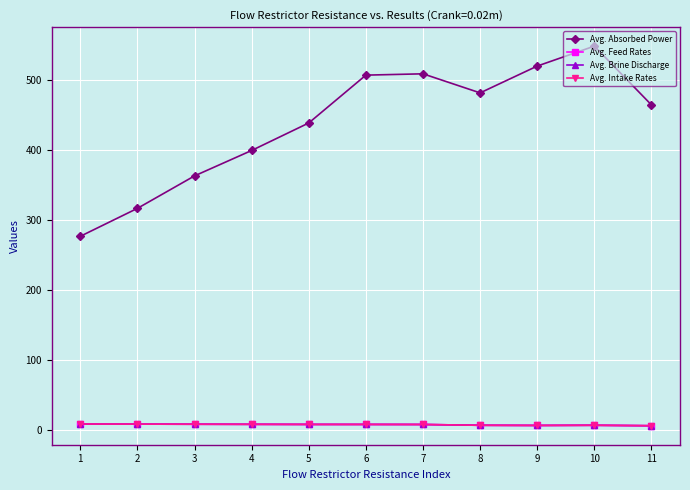

Reading left to right, transcribe all the data shown in this chart.

Avg. Absorbed Power: 276.9	316.8	363.2	399.5	438.8	507.1	509.0	481.8	520.0	548.5	464.6
Avg. Feed Rates: 8.7	8.6	8.4	8.3	8.2	8.1	8.1	6.9	6.7	6.9	6.3
Avg. Brine Discharge: 8.7	8.6	8.4	8.3	8.2	8.1	8.1	6.9	6.7	6.9	6.3
Avg. Intake Rates: 8.7	8.6	8.4	8.3	8.2	8.1	8.1	6.9	6.7	6.9	6.3